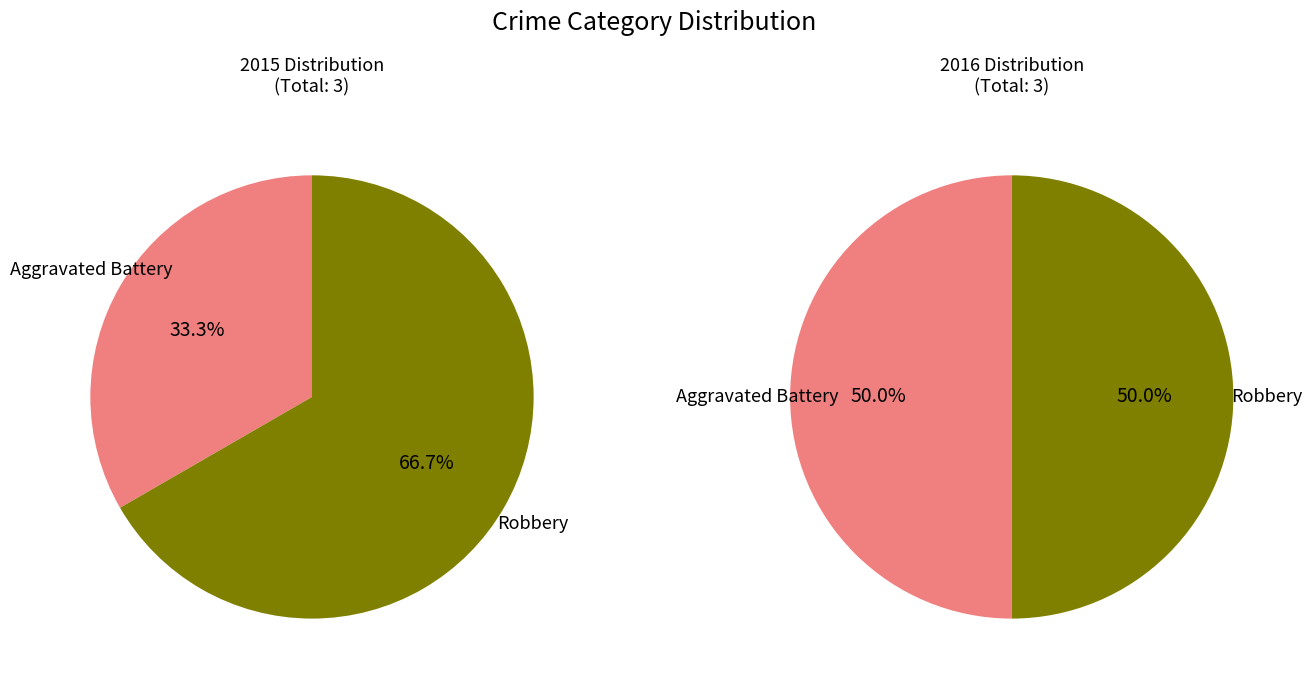

To the nearest percent, what is the combined percentage of Robbery and Aggravated Battery?

100%